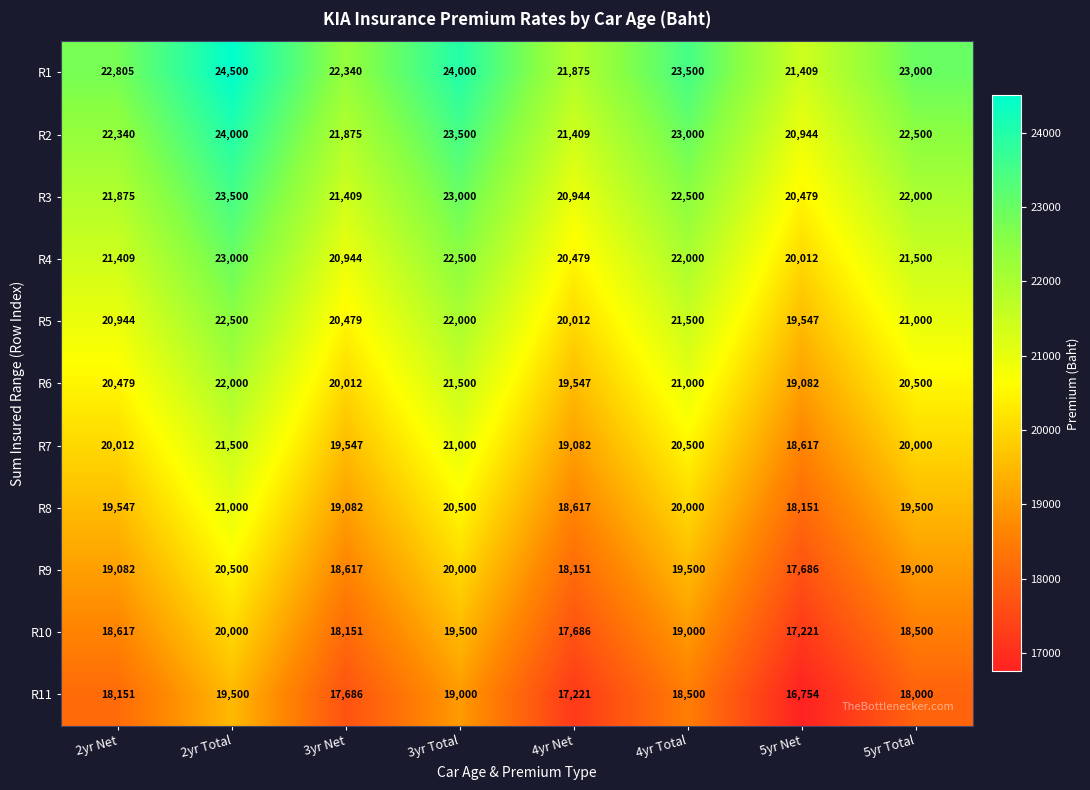

Read the R7 value at 3yr Total, to the nearest 10.

21000